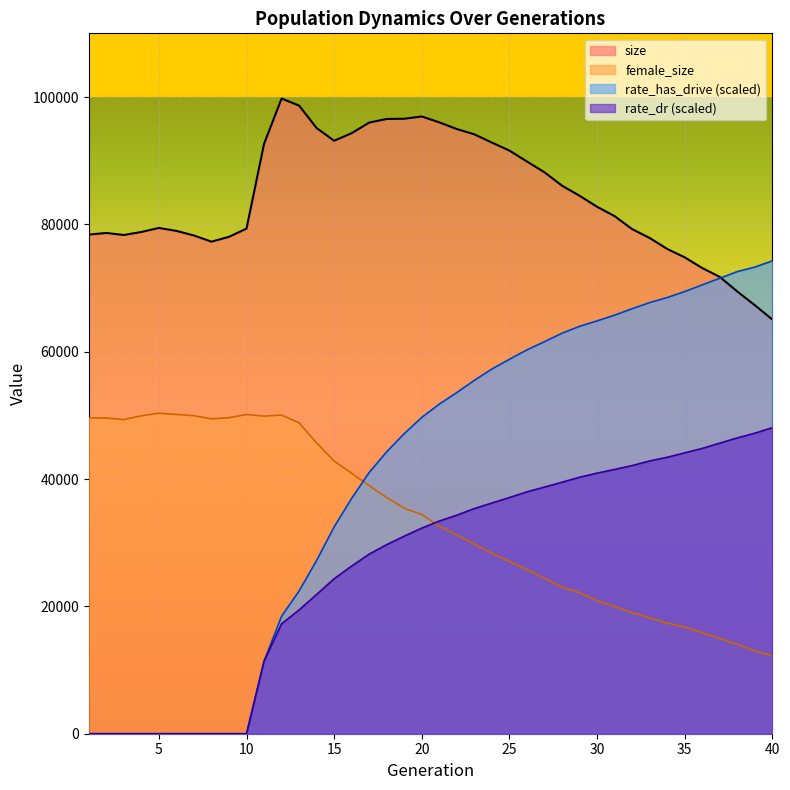

True or false: size and female_size intersect in this chart.

False